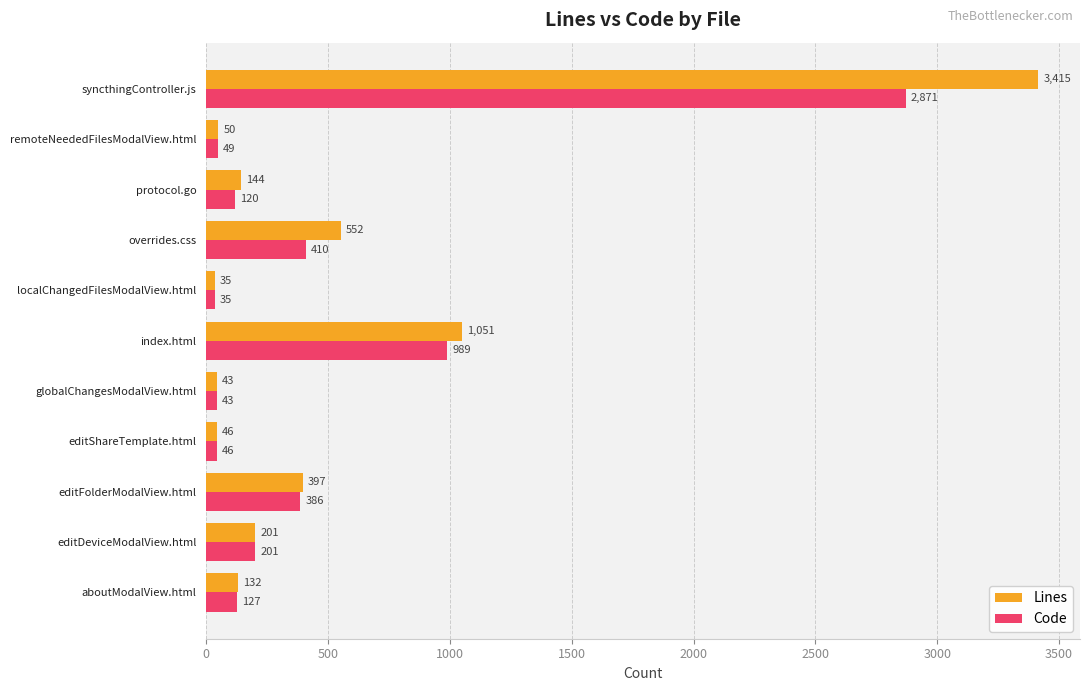

Which series has the largest total across all categories?

Lines